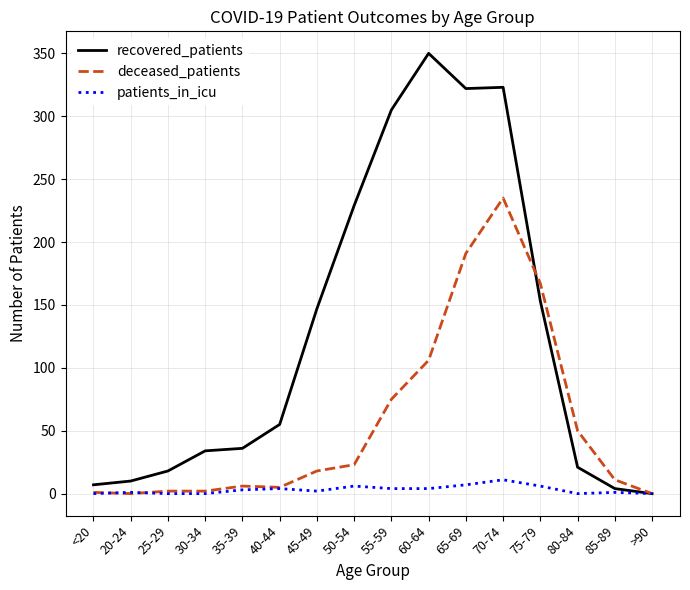

What position from the left is 70-74?

12